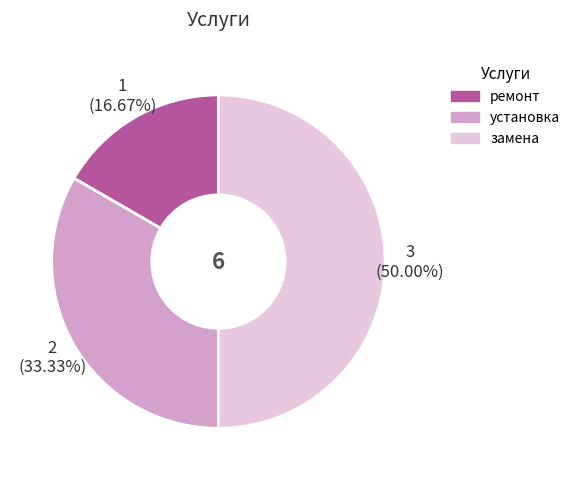

To the nearest percent, what is the average slice percentage?

33%